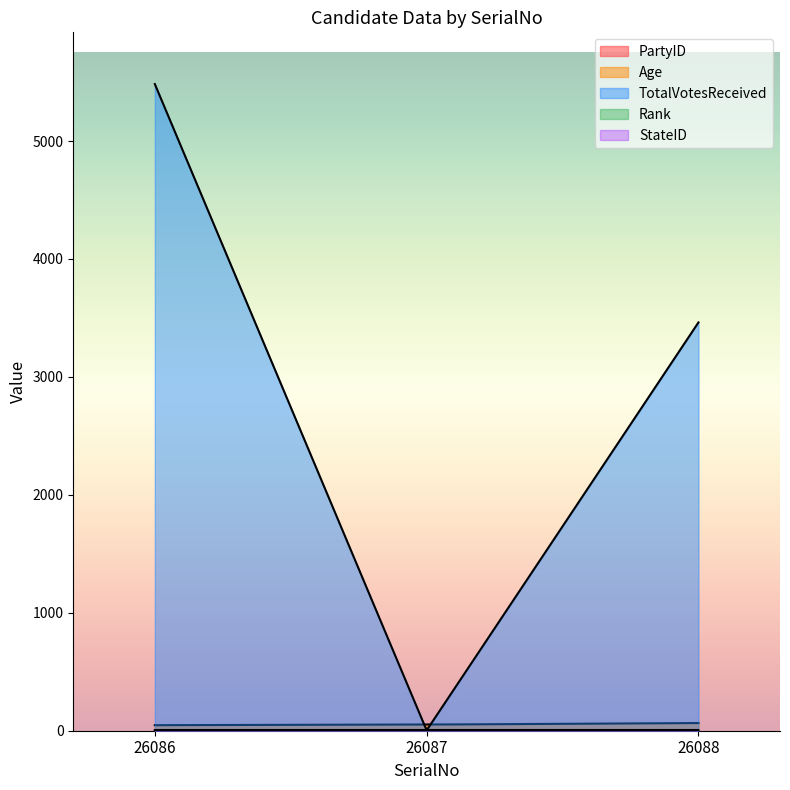

The value of StateID at 26087 is 8. True or false?

False